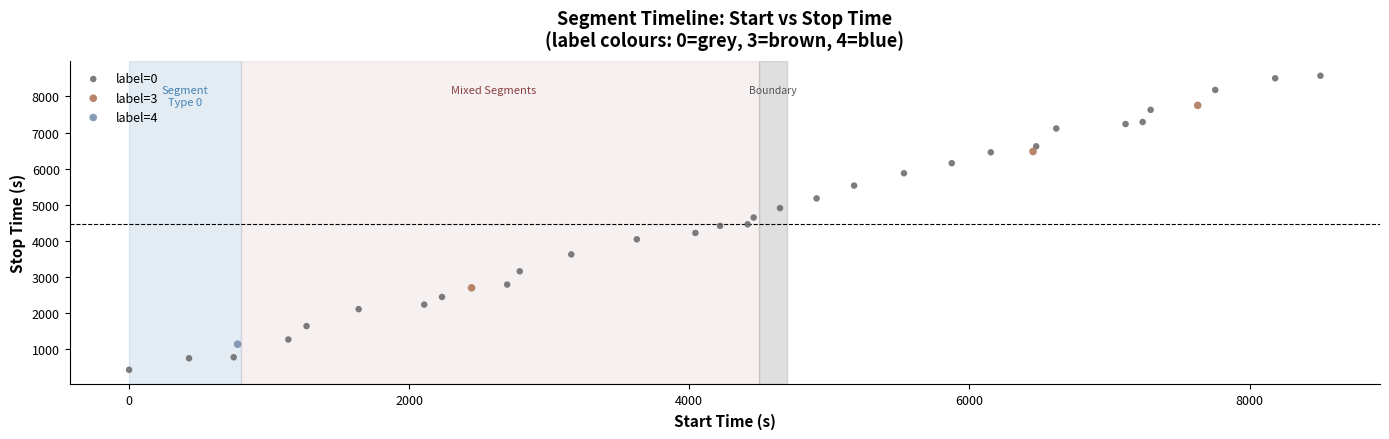

Which series contains the lowest Y value?

label=0